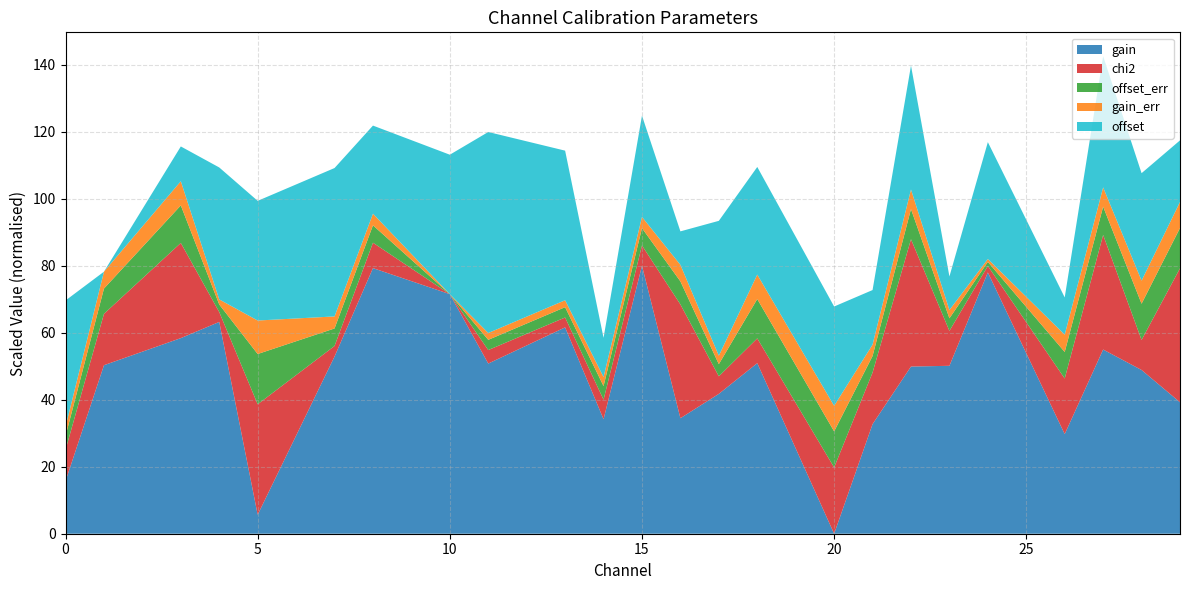

Which category has the lowest value in the gain series?

20